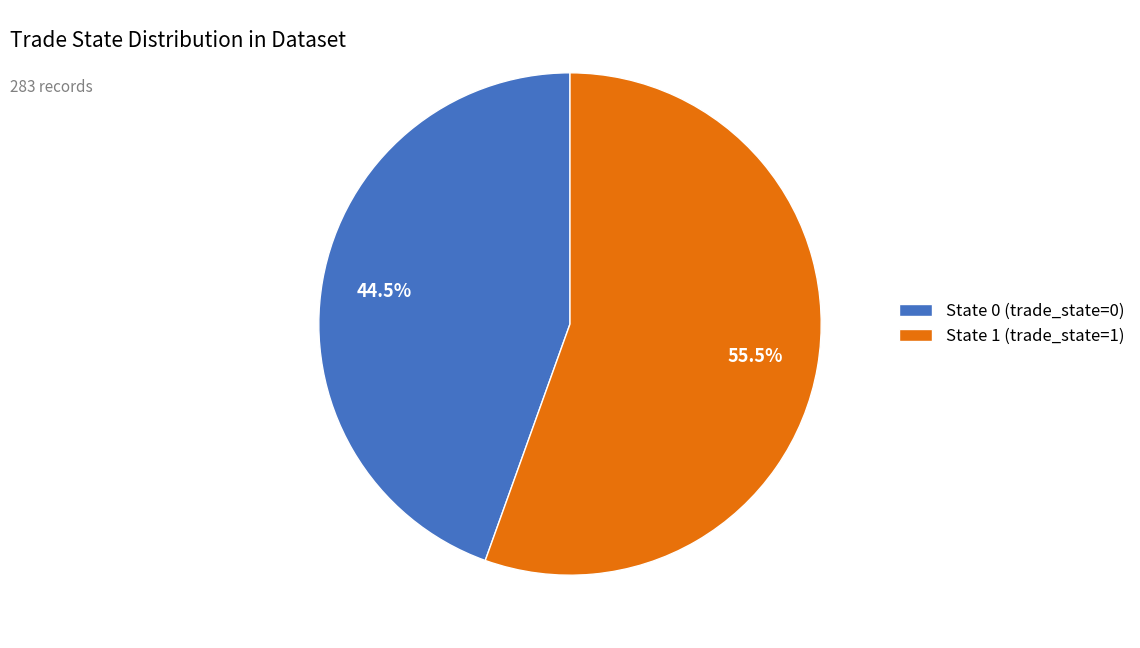

Which slice is the smallest?

State 0 (trade_state=0)